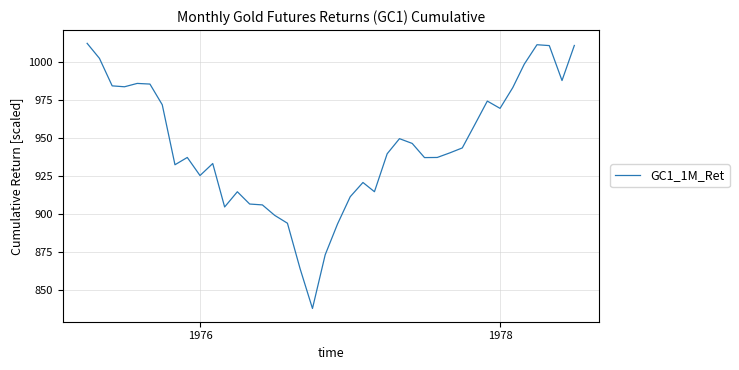

What is the difference between the maximum and minimum values?

174.6